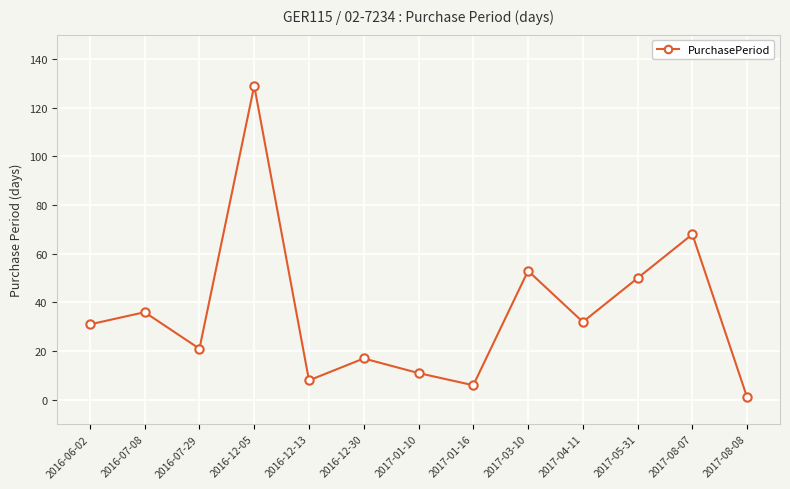

Reading right to left, transcribe all the data shown in this chart.

1	68	50	32	53	6	11	17	8	129	21	36	31